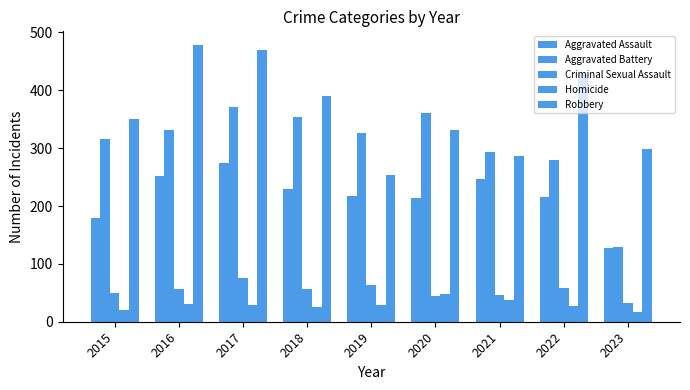

How many bars are there in total?

45